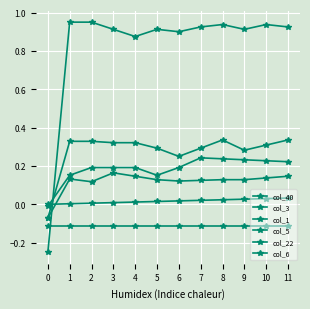

Count the number of data series in this chart.

6